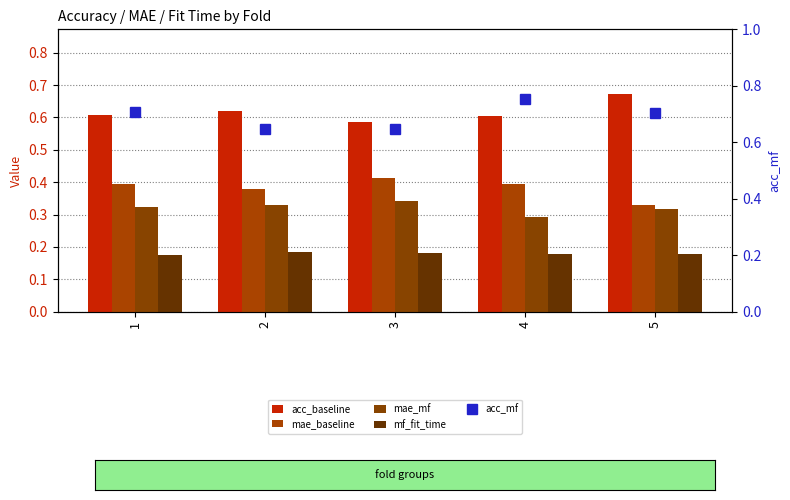

How many groups of bars are there?

5